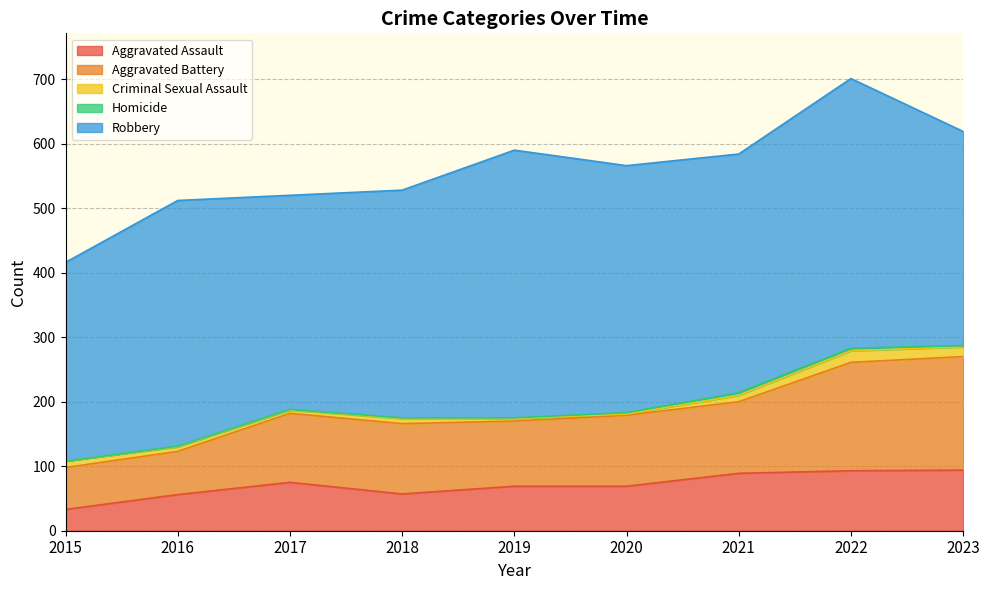

What is the difference between the maximum and minimum values in the Homicide series?

4